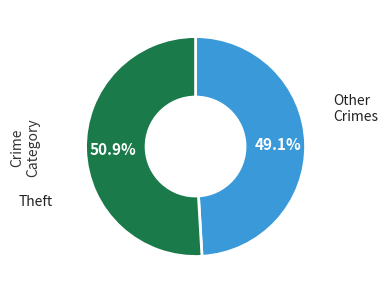

What is the ratio of the value at Theft to the value at Other Crimes?

1.0